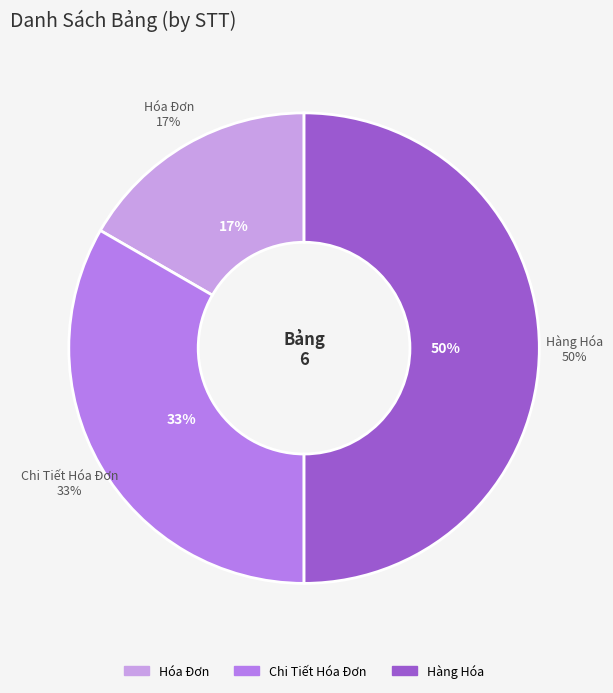

True or false: Hàng Hóa accounts for 59% of the total.

False